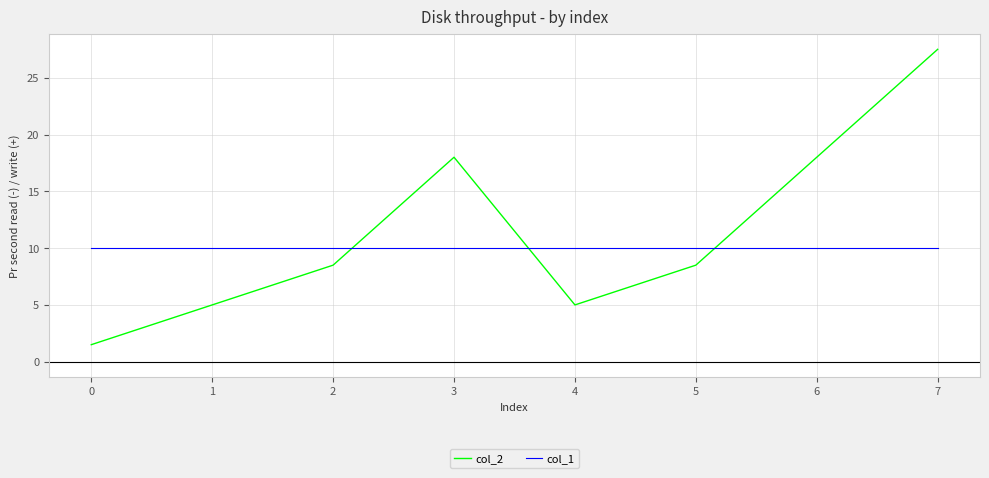

Which series has the widest spread of values?

col_2